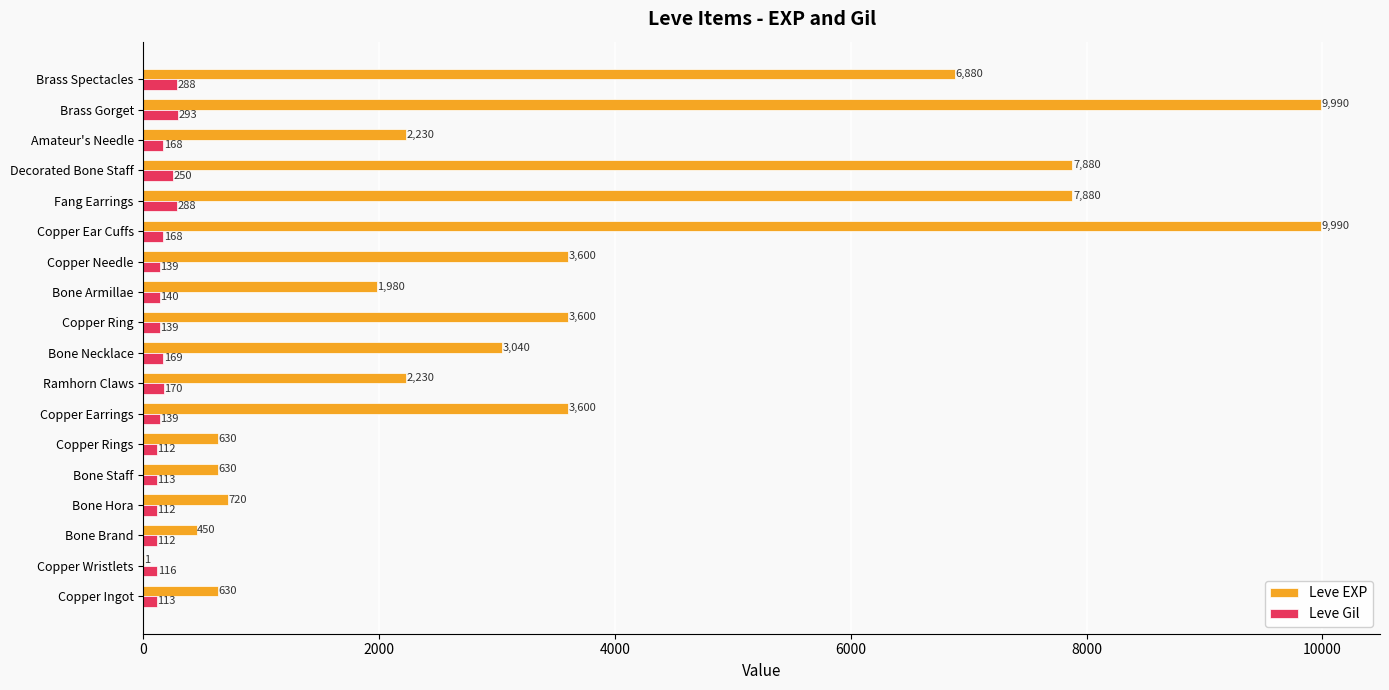

What is the sum of the Leve EXP values at Copper Wristlets and Copper Ingot?

631